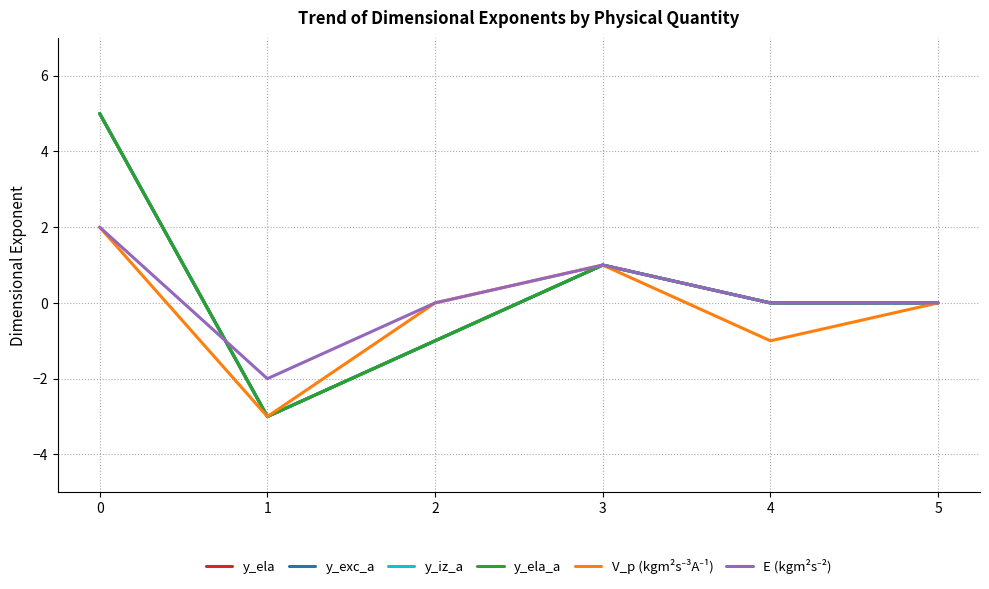

The y_exc_a series shows 5 at 0. True or false?

True